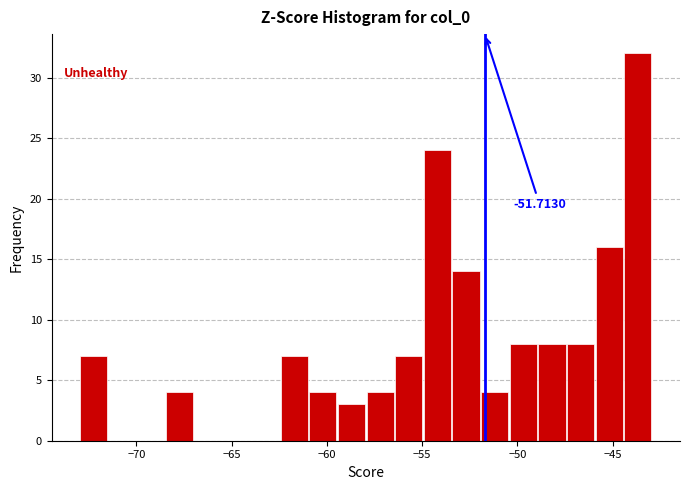

Around what value on the x-axis is the tallest bar? Give the approximate position of its centre, as read against the axis.

-43.5